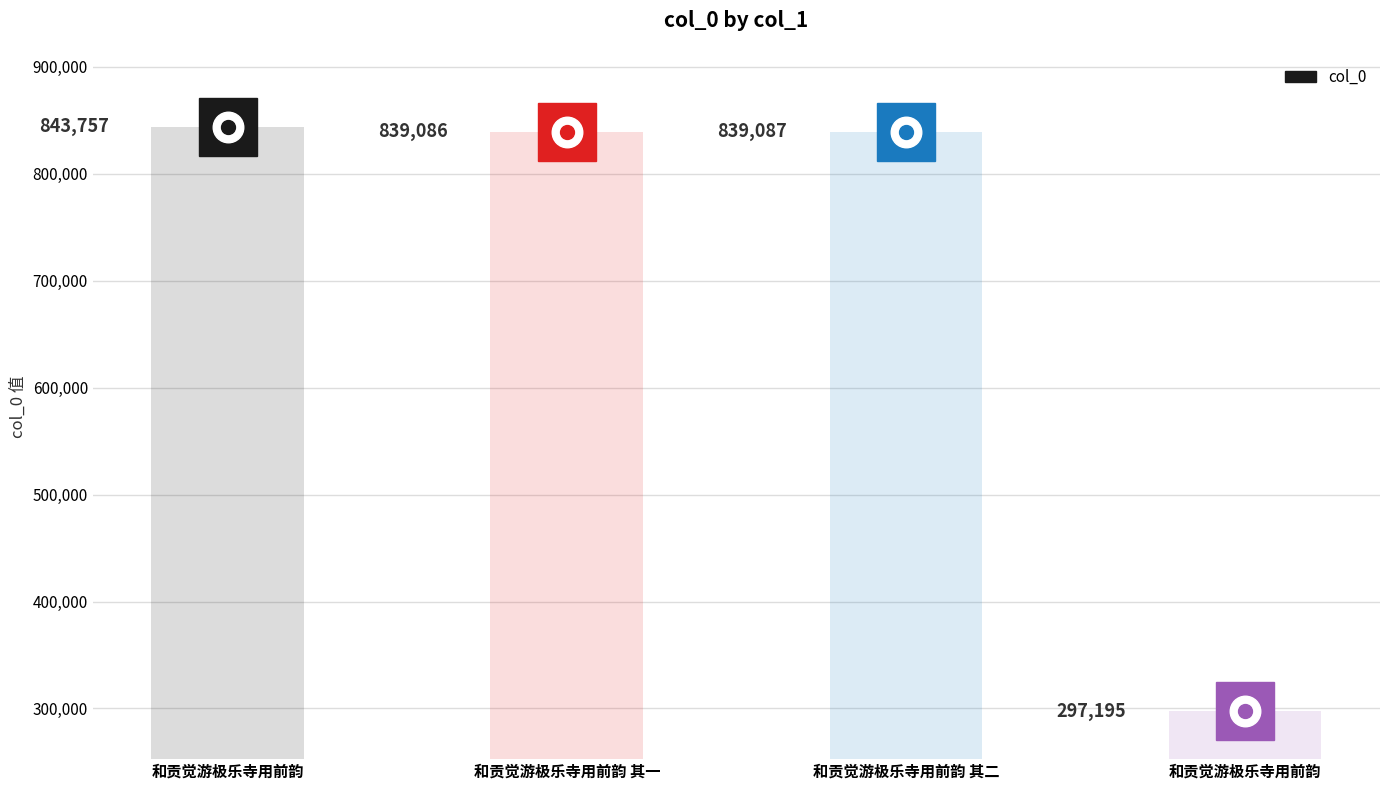

Approximately how many times larger is the value at 和贡觉游极乐寺用前韵 compared to 和贡觉游极乐寺用前韵 其一?

0.4